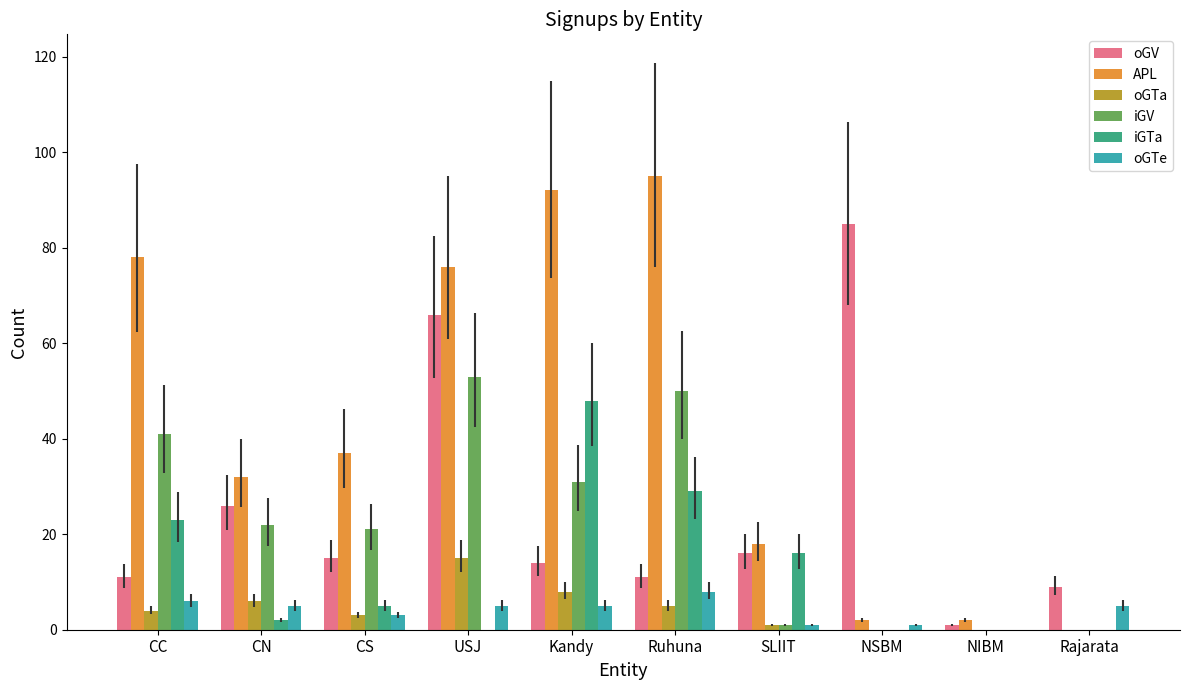

At which category is the sum across all series the highest?

USJ